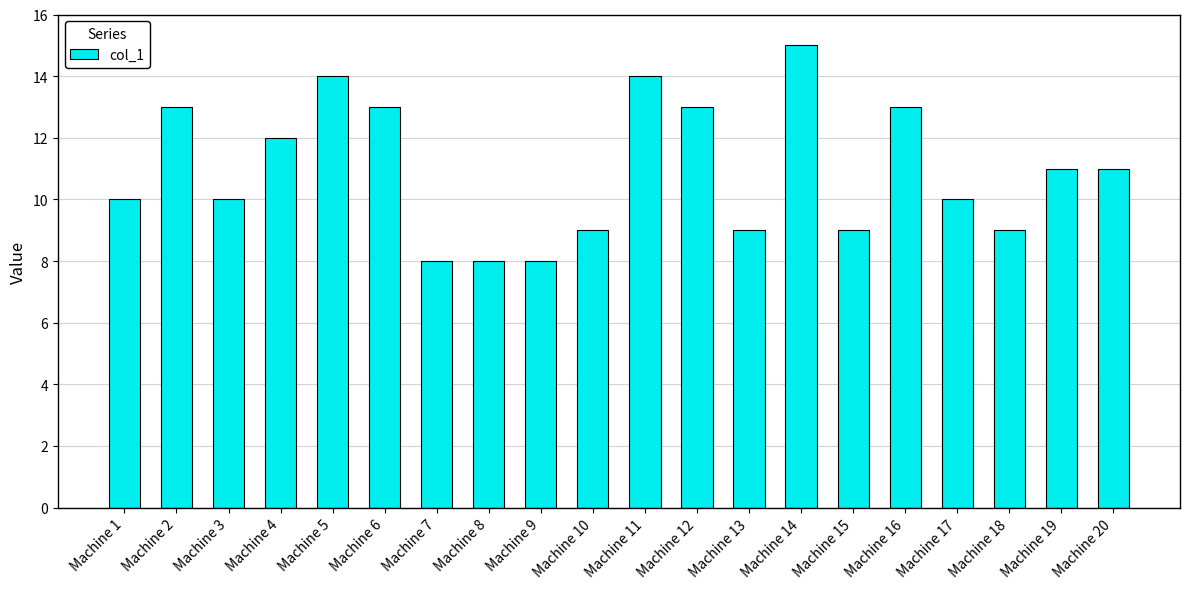

What is the difference between the maximum and minimum values?

7